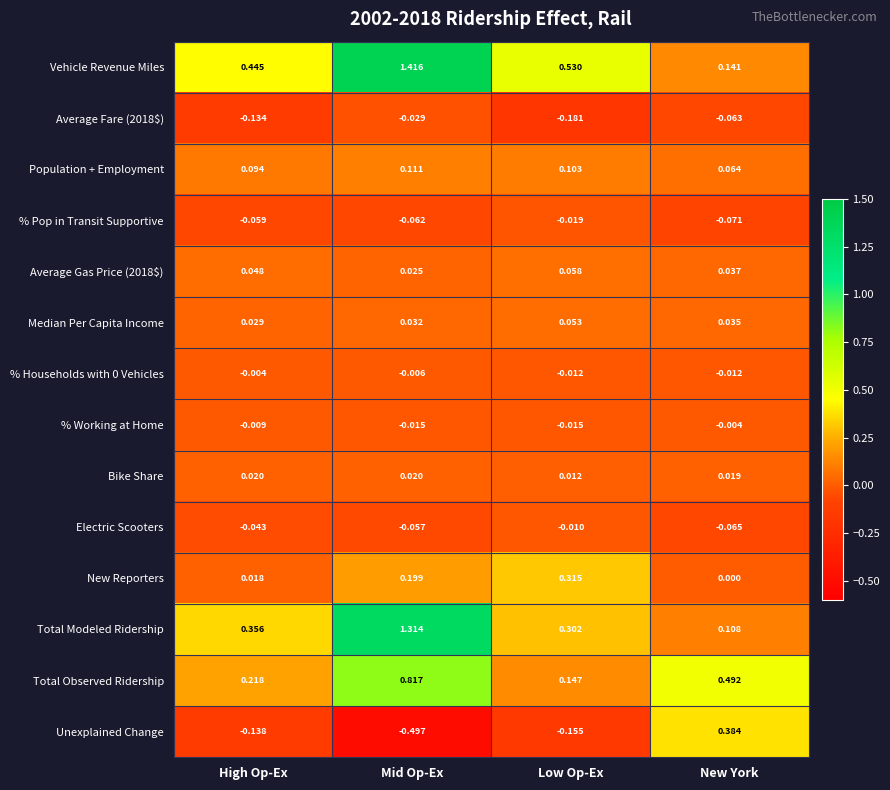

At which label does Population + Employment reach its peak?

Mid Op-Ex